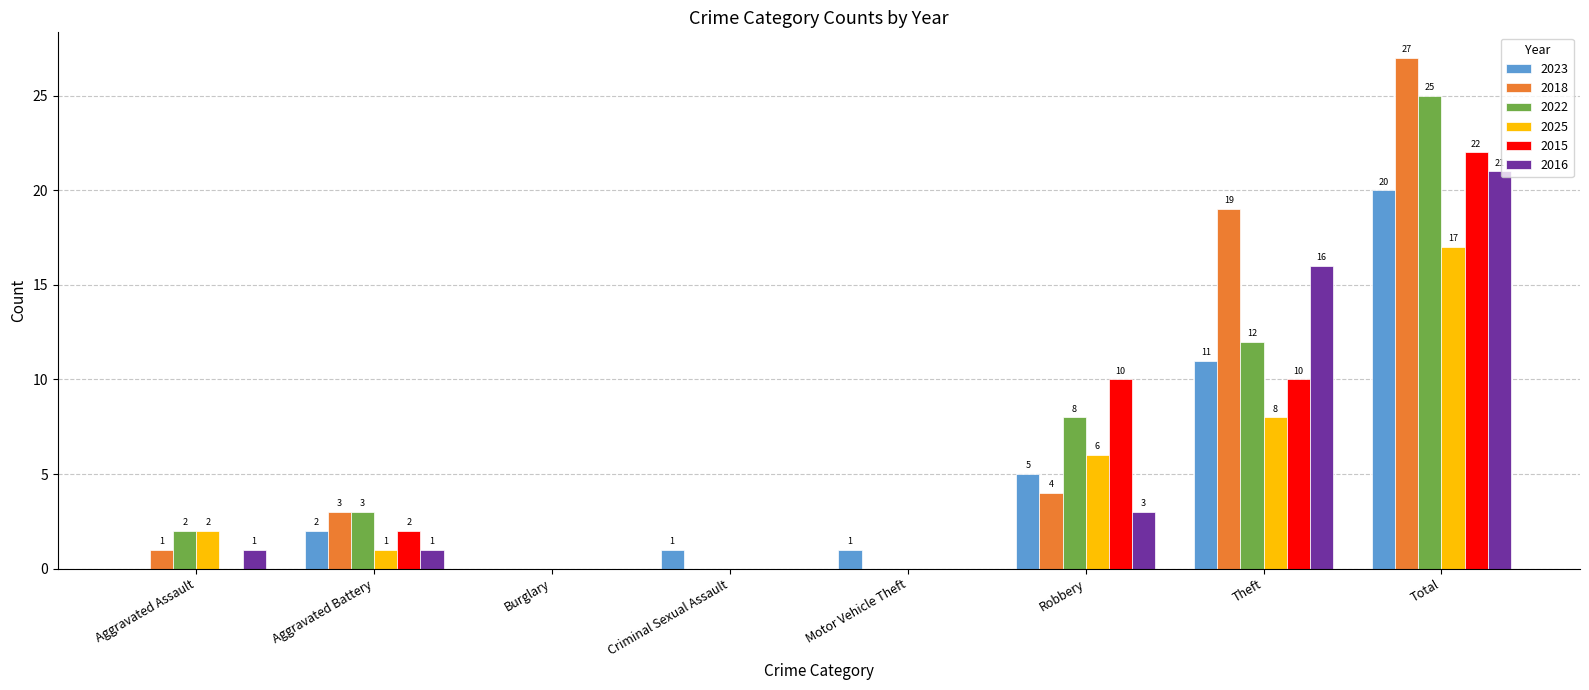

True or false: 2016 has a value of 5 at Robbery.

False